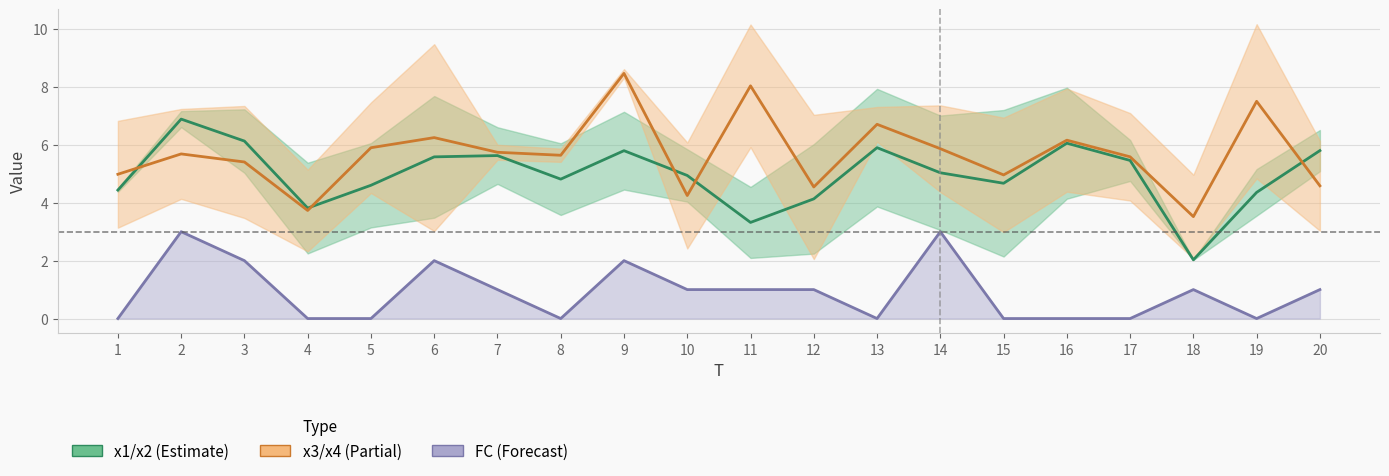

Between 9 and 20, which is larger?

20